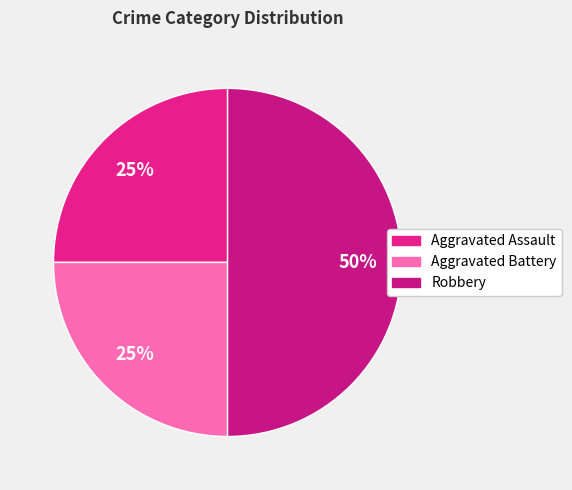

Is the sum of Aggravated Assault and Robbery greater than half?

Yes